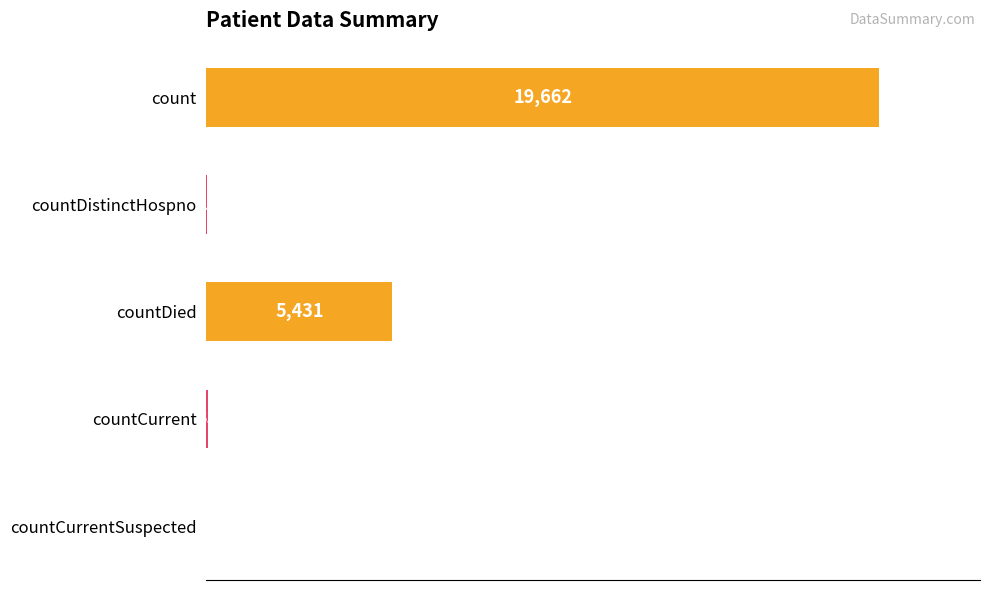

Which has a higher value, count or countCurrentSuspected?

count